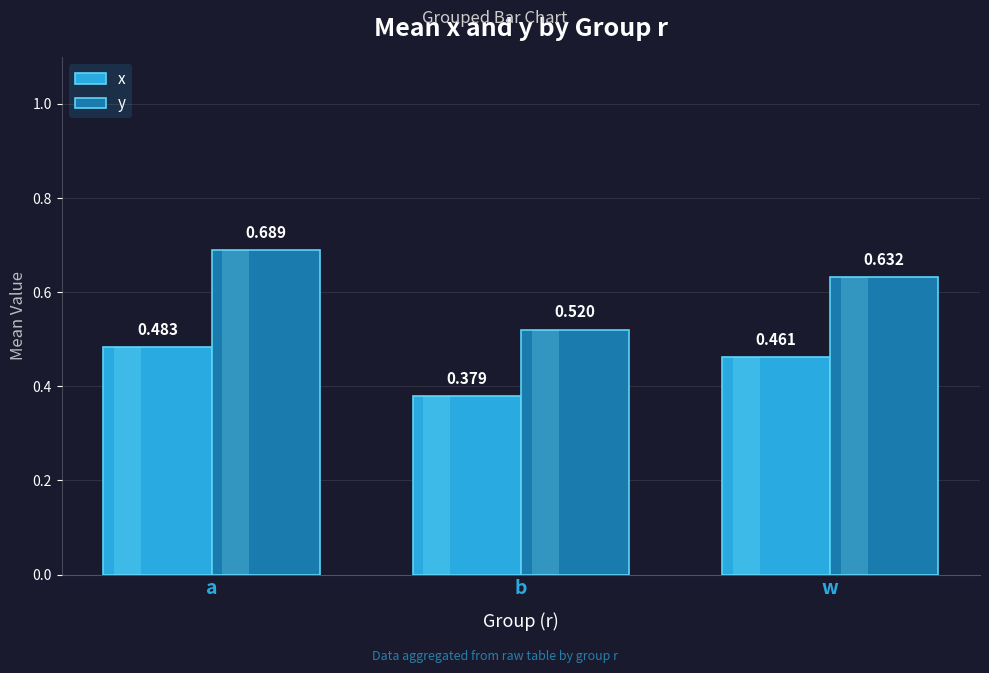

What is the difference between the highest and lowest values at b?

0.1